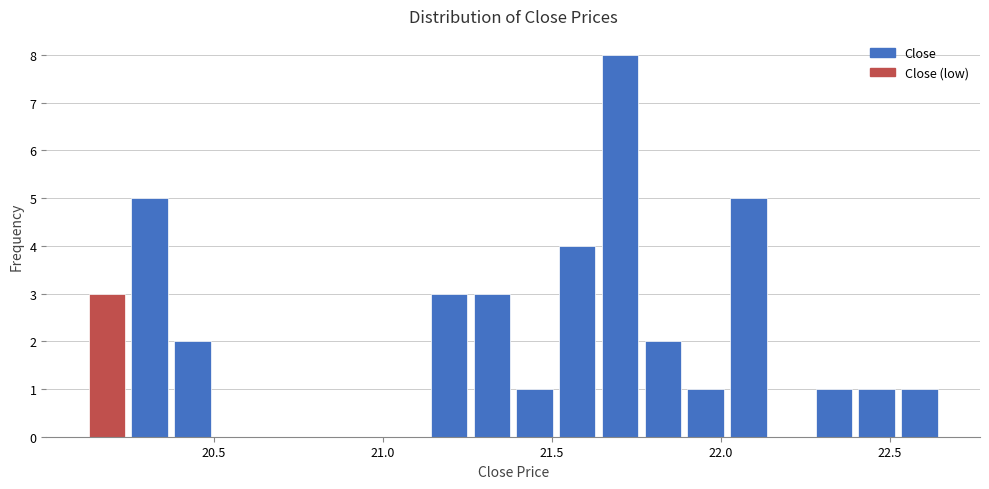

Around what value on the x-axis is the tallest bar? Give the approximate position of its centre, as read against the axis.

21.70